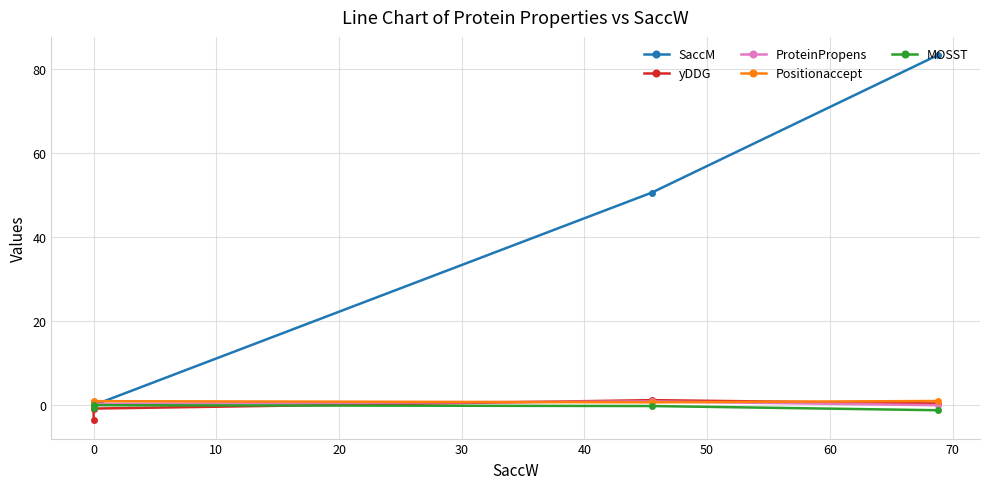

What is the sum of all yDDG values?

-2.8